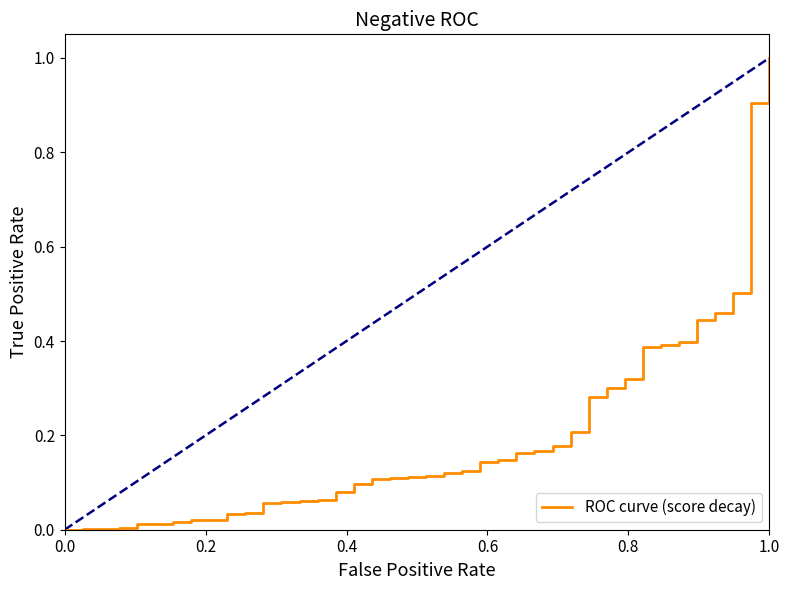

What is the maximum value shown in the chart?

1.0